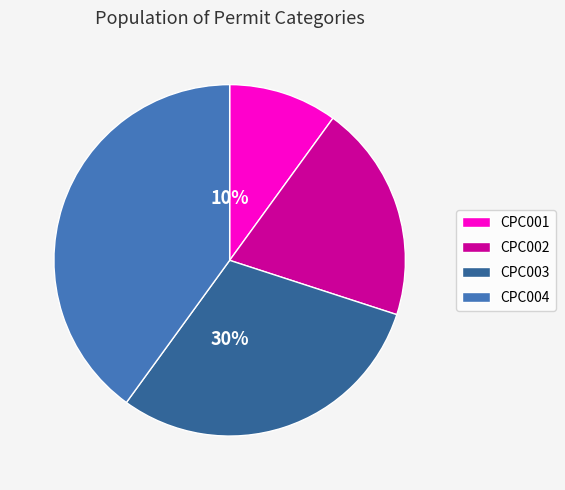

How many segments does this pie chart have?

4